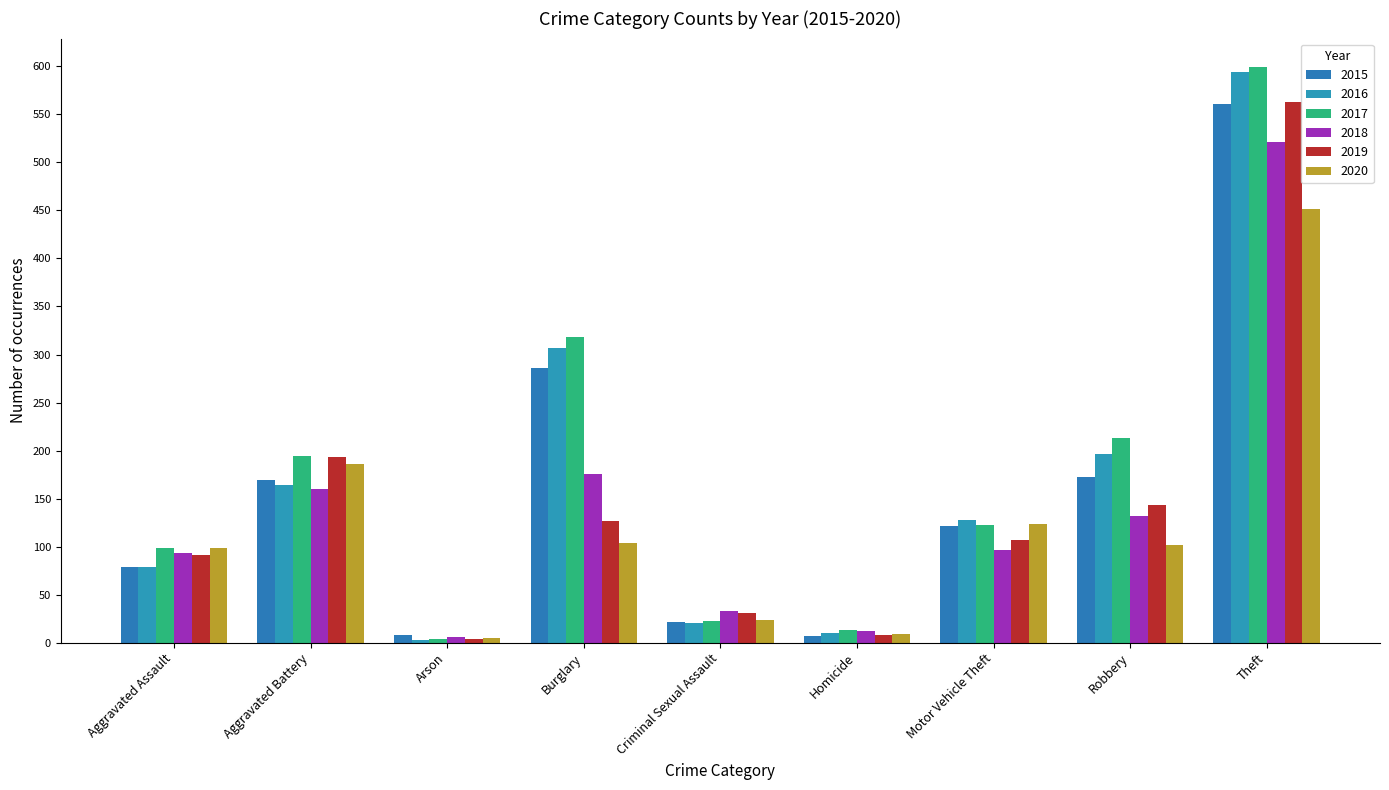

Reading right to left, what are all the values shown in this chart?

2015: Theft=561	Robbery=172	Motor Vehicle Theft=121	Homicide=7	Criminal Sexual Assault=21	Burglary=286	Arson=8	Aggravated Battery=169	Aggravated Assault=79
2016: Theft=594	Robbery=196	Motor Vehicle Theft=128	Homicide=10	Criminal Sexual Assault=20	Burglary=307	Arson=3	Aggravated Battery=164	Aggravated Assault=79
2017: Theft=599	Robbery=213	Motor Vehicle Theft=122	Homicide=13	Criminal Sexual Assault=23	Burglary=318	Arson=4	Aggravated Battery=194	Aggravated Assault=99
2018: Theft=521	Robbery=132	Motor Vehicle Theft=96	Homicide=12	Criminal Sexual Assault=33	Burglary=176	Arson=6	Aggravated Battery=160	Aggravated Assault=93
2019: Theft=563	Robbery=143	Motor Vehicle Theft=107	Homicide=8	Criminal Sexual Assault=31	Burglary=127	Arson=4	Aggravated Battery=193	Aggravated Assault=91
2020: Theft=452	Robbery=102	Motor Vehicle Theft=123	Homicide=9	Criminal Sexual Assault=24	Burglary=104	Arson=5	Aggravated Battery=186	Aggravated Assault=99